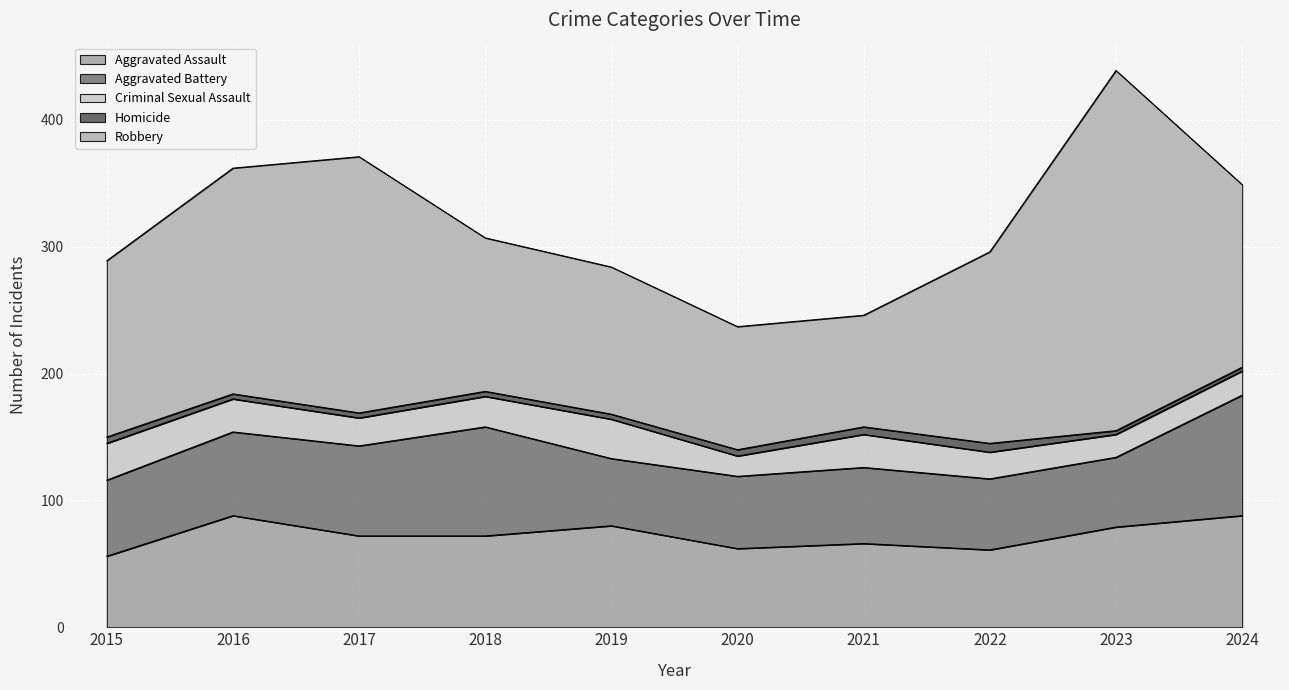

Where is the first local minimum for Robbery?

2021